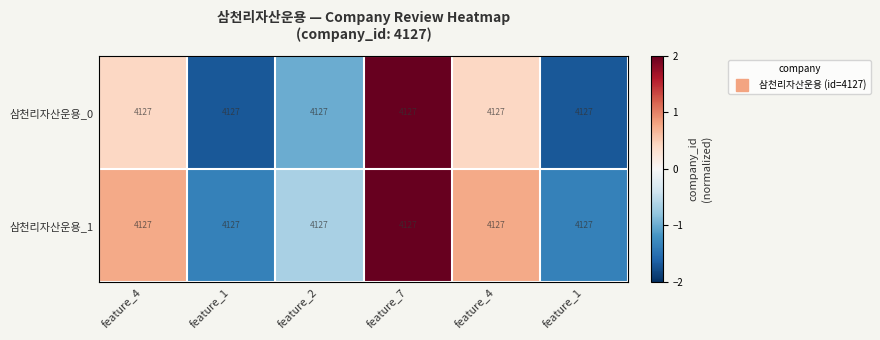

At how many categories does at least one series exceed -1?

4